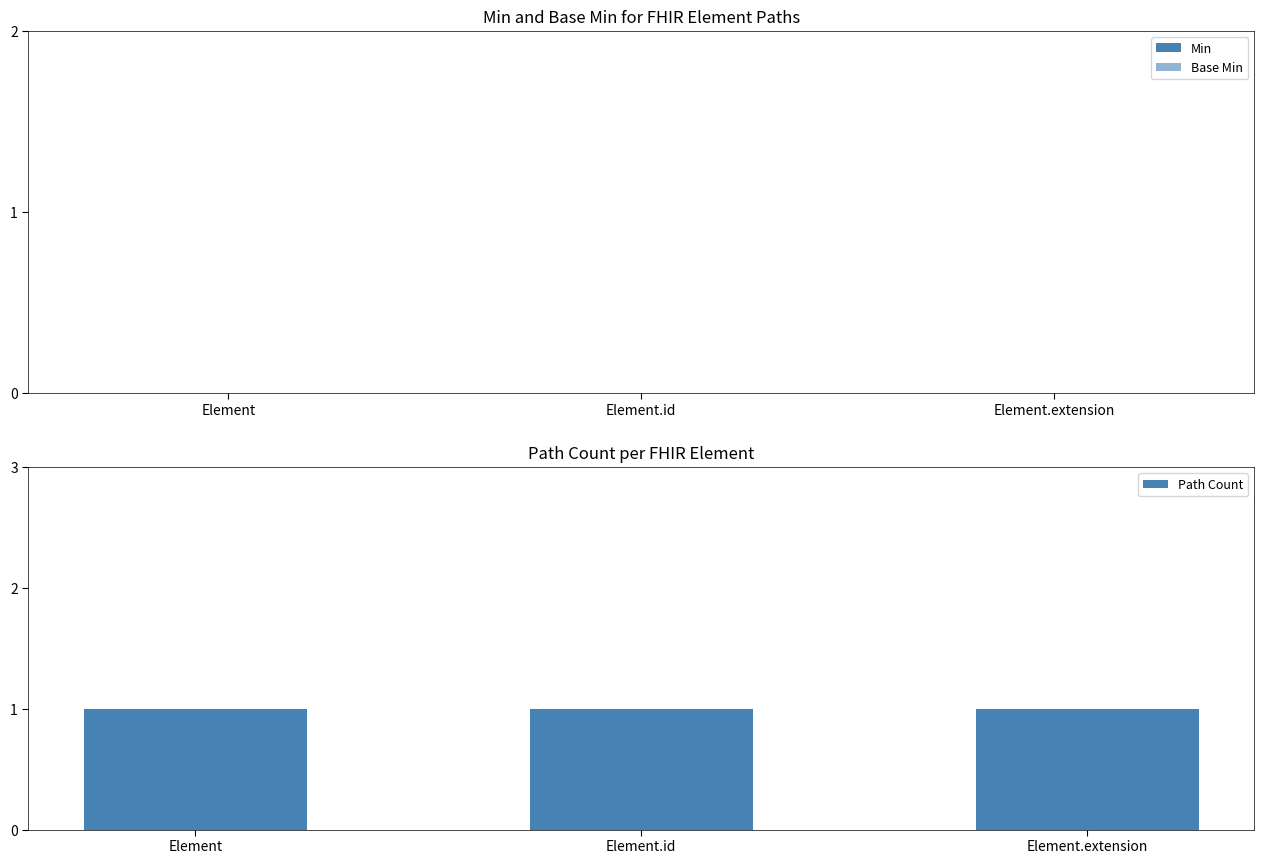

What are all the series names shown in the legend?

Min, Base Min, Path Count